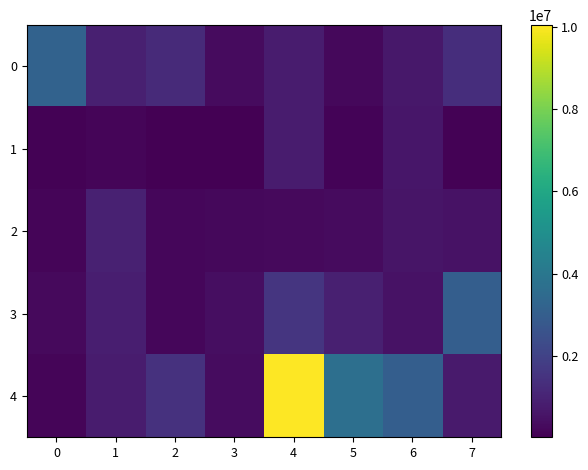

Which series has the largest range (max minus min)?

4